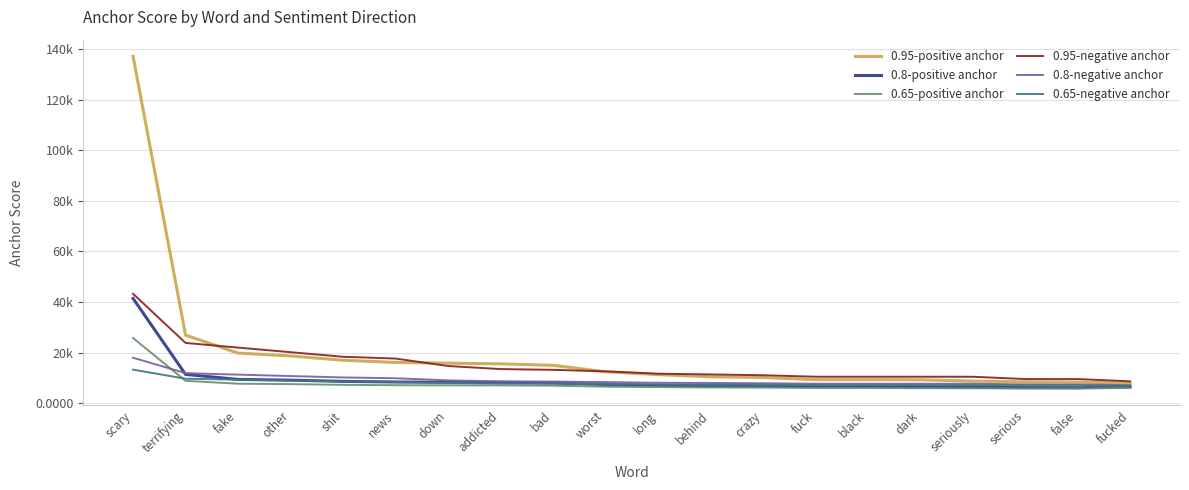

Which series ends up on top after the final intersection of 0.8-negative anchor and 0.65-positive anchor?

0.8-negative anchor